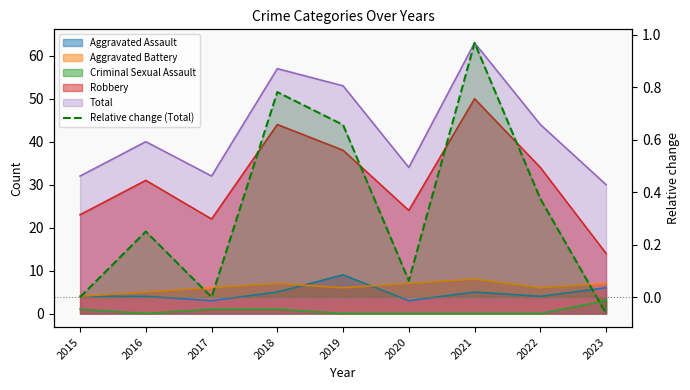

What is the change in value from 2016 to 2019?

+0.4